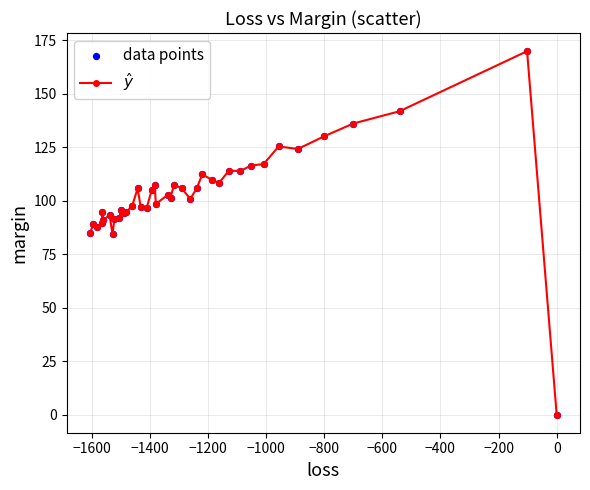

What is the difference between the maximum and minimum values?

169.9